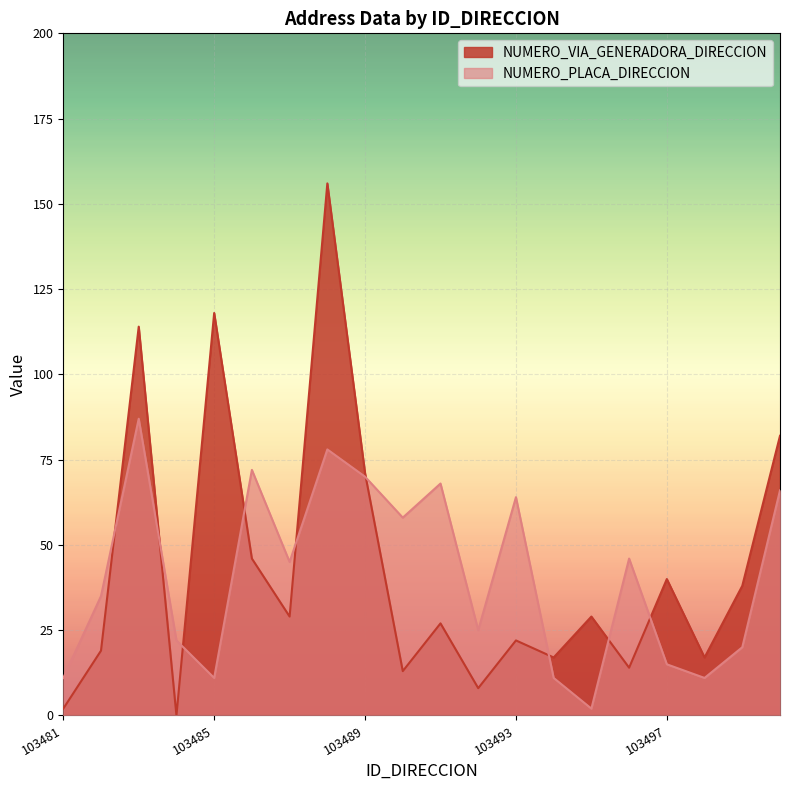

How many lines are shown in the chart?

2